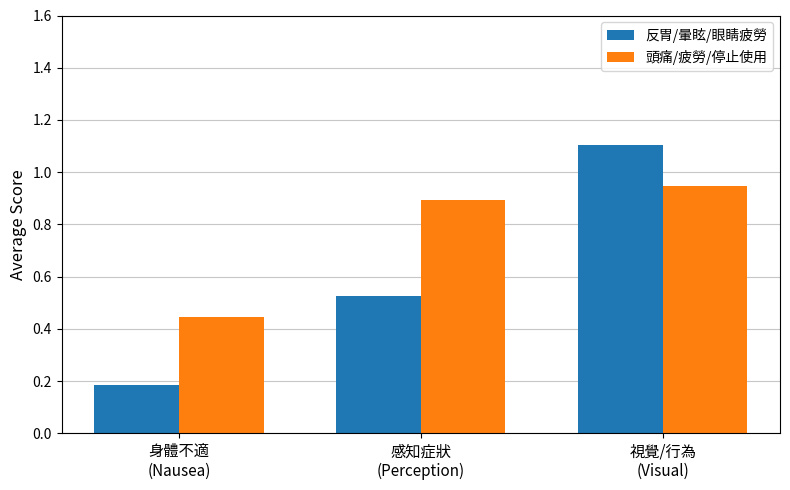

How many 頭痛/疲勞/停止使用 values are between 0 and 1?

3